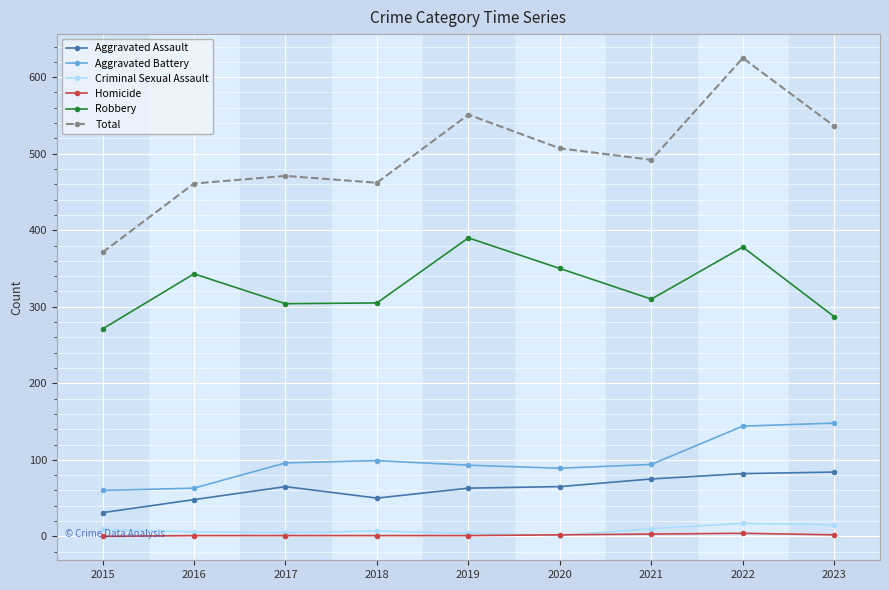

What are all the series names shown in the legend?

Aggravated Assault, Aggravated Battery, Criminal Sexual Assault, Homicide, Robbery, Total